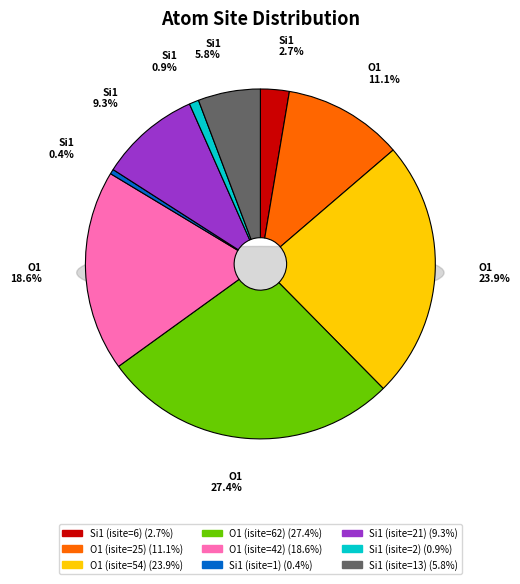

Is it true that O1 (isite=42) is 19% of the pie?

True